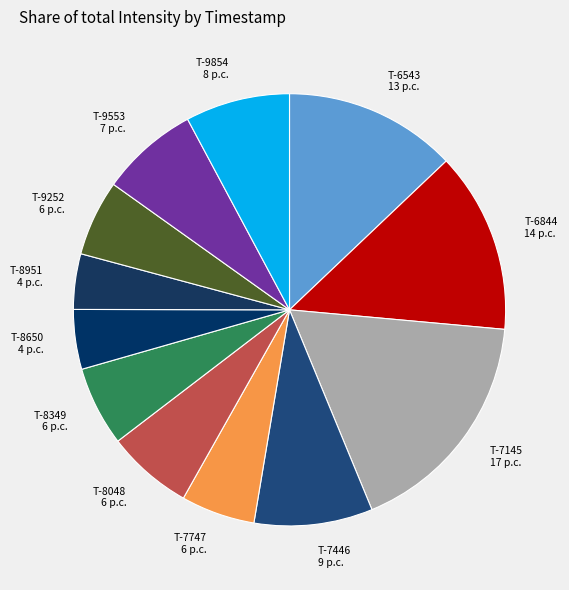

Which slice is the largest?

T-7145 17 p.c.